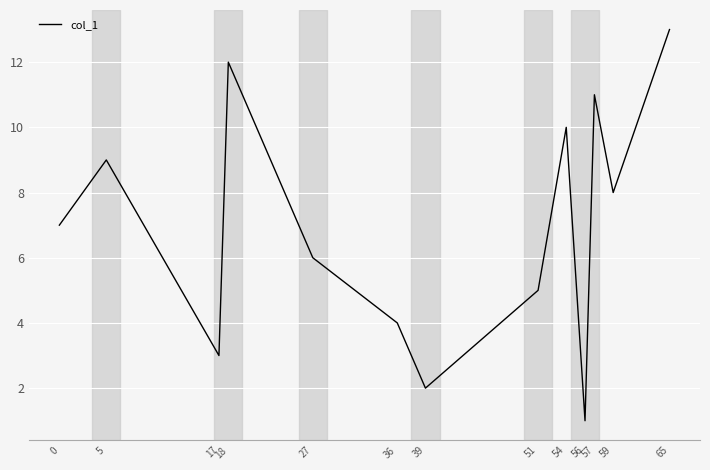

Rank the categories by value from highest to lowest.

65, 18, 57, 54, 5, 59, 0, 27, 51, 36, 17, 39, 56